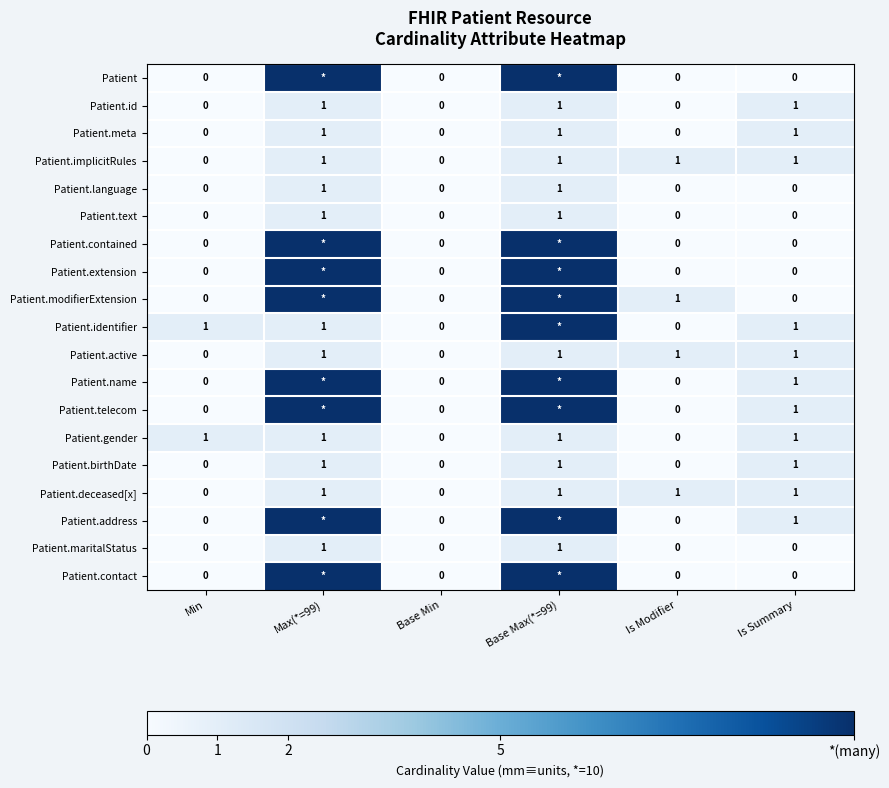

The Patient.id series shows 0 at Max(*=99). True or false?

False